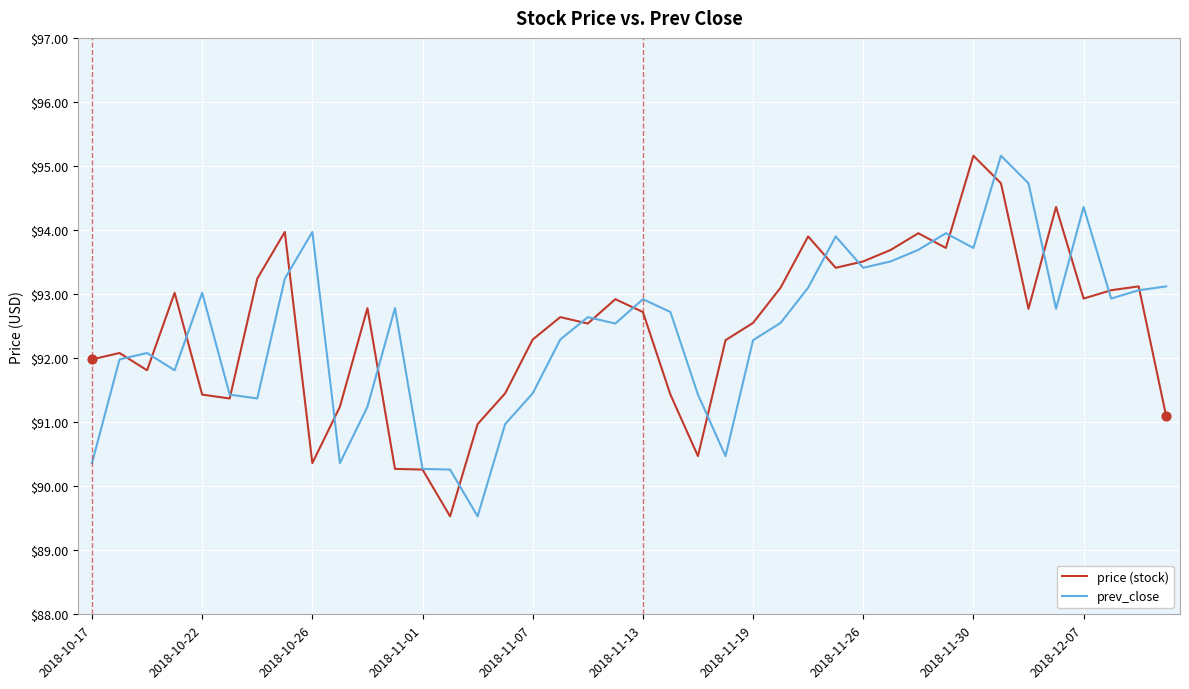

What is the minimum value for prev_close?

89.5